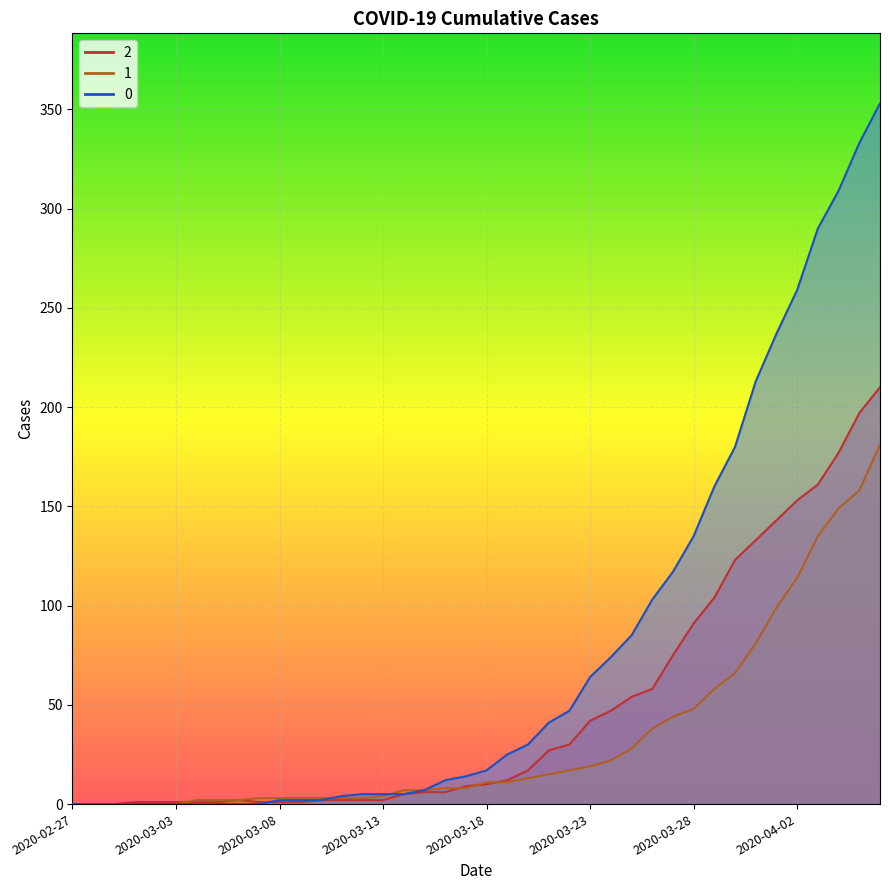

Rank the series at 2020-03-11 from highest to lowest value.

0, 1, 2